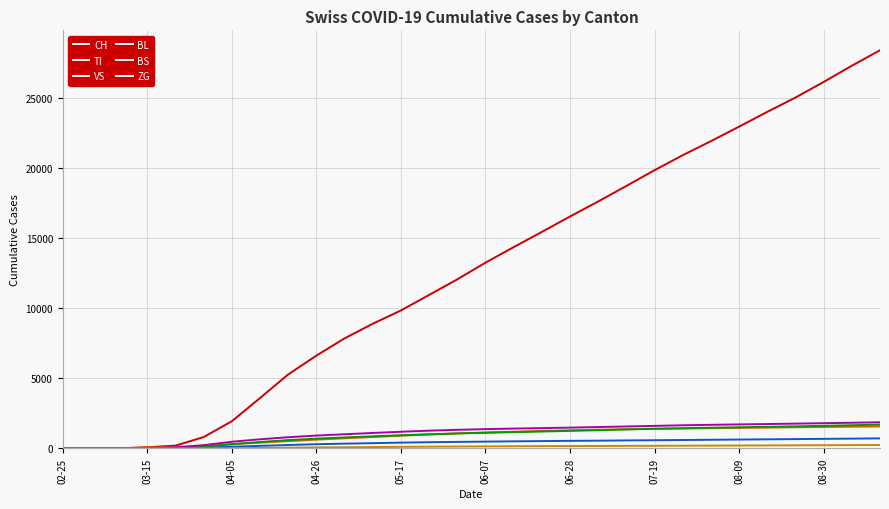

Which series has the widest spread of values?

CH